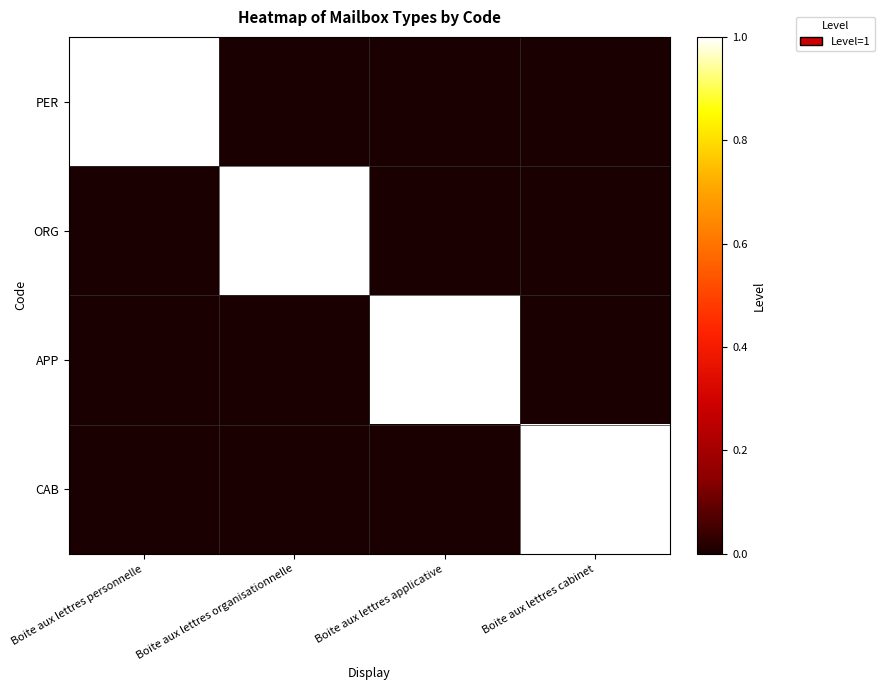

At how many categories does at least one series exceed 0?

4